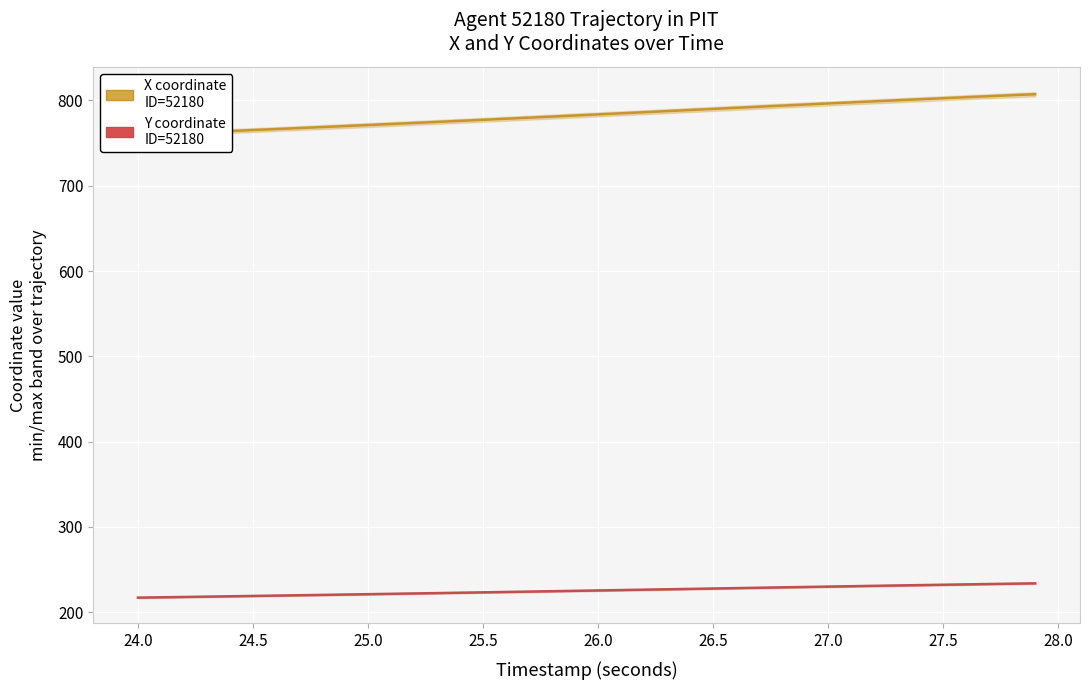

True or false: Y coordinate
ID=52180 and X coordinate
ID=52180 intersect in this chart.

False